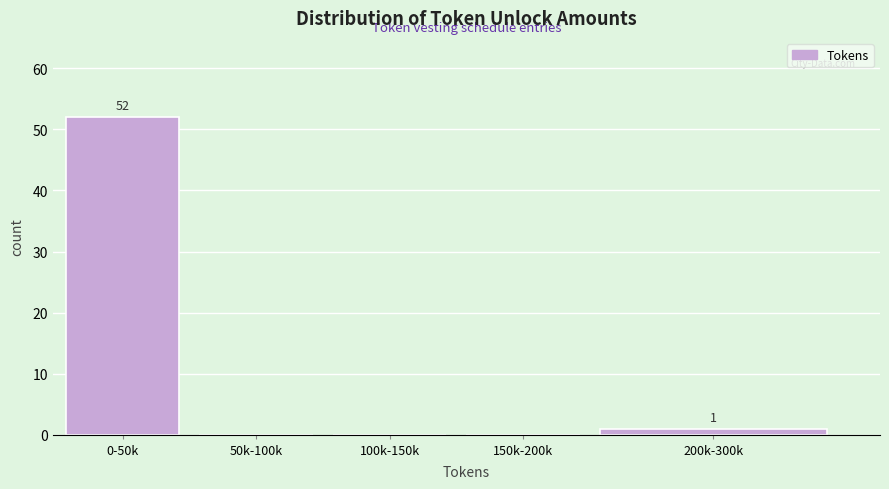

Reading left to right, extract all data points from this chart.

0-50k=52	50k-100k=0	100k-150k=0	150k-200k=0	200k-300k=1